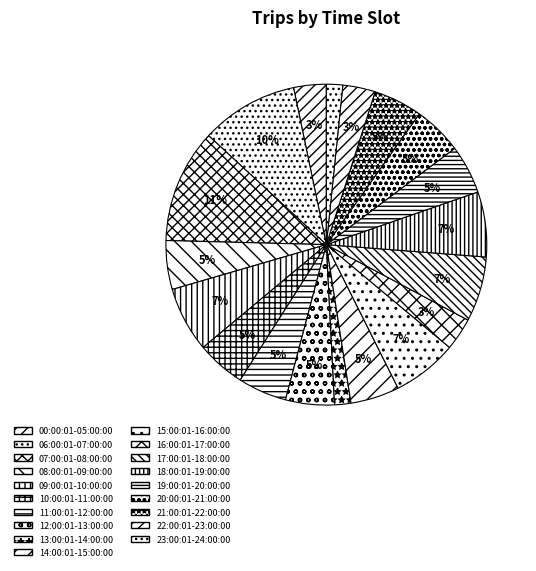

How many slices are in this pie chart?

19